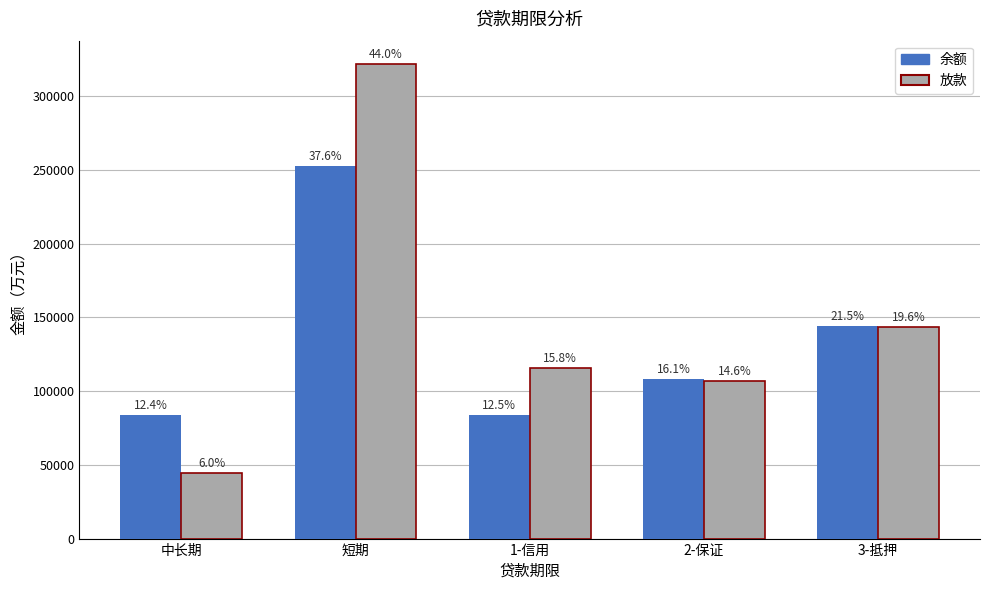

Is it true that 放款 equals 106657.3 at 2-保证?

True